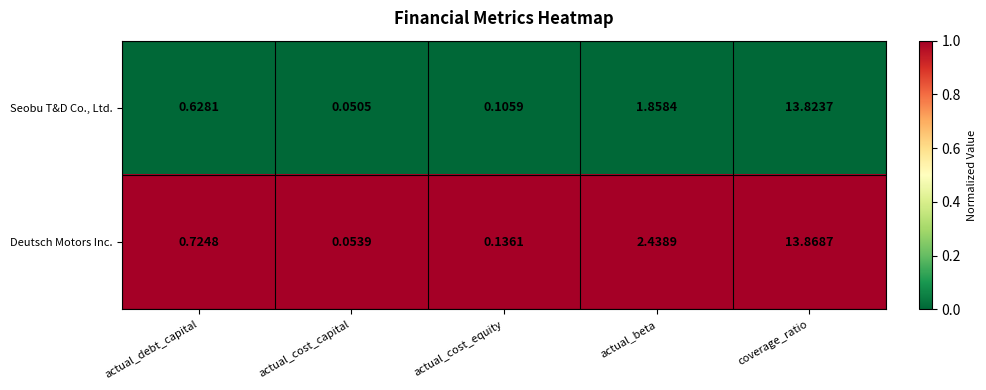

Where is Seobu T&D Co., Ltd. nearest to the value 6?

actual_beta